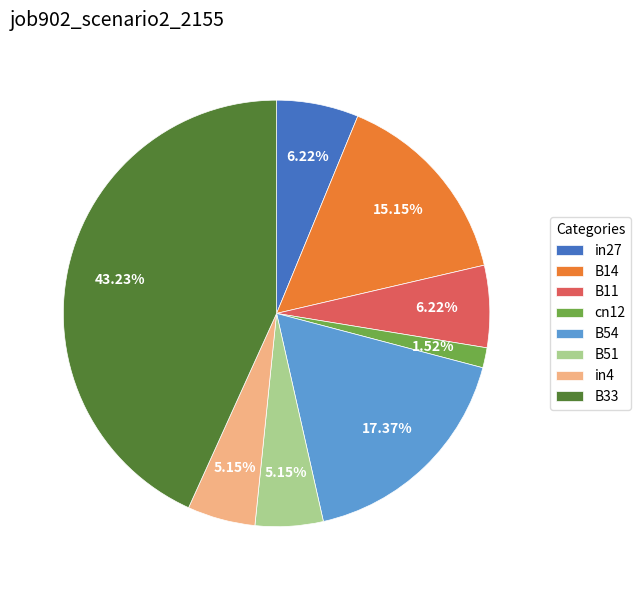

What portion of the pie excludes in27?

93.8%